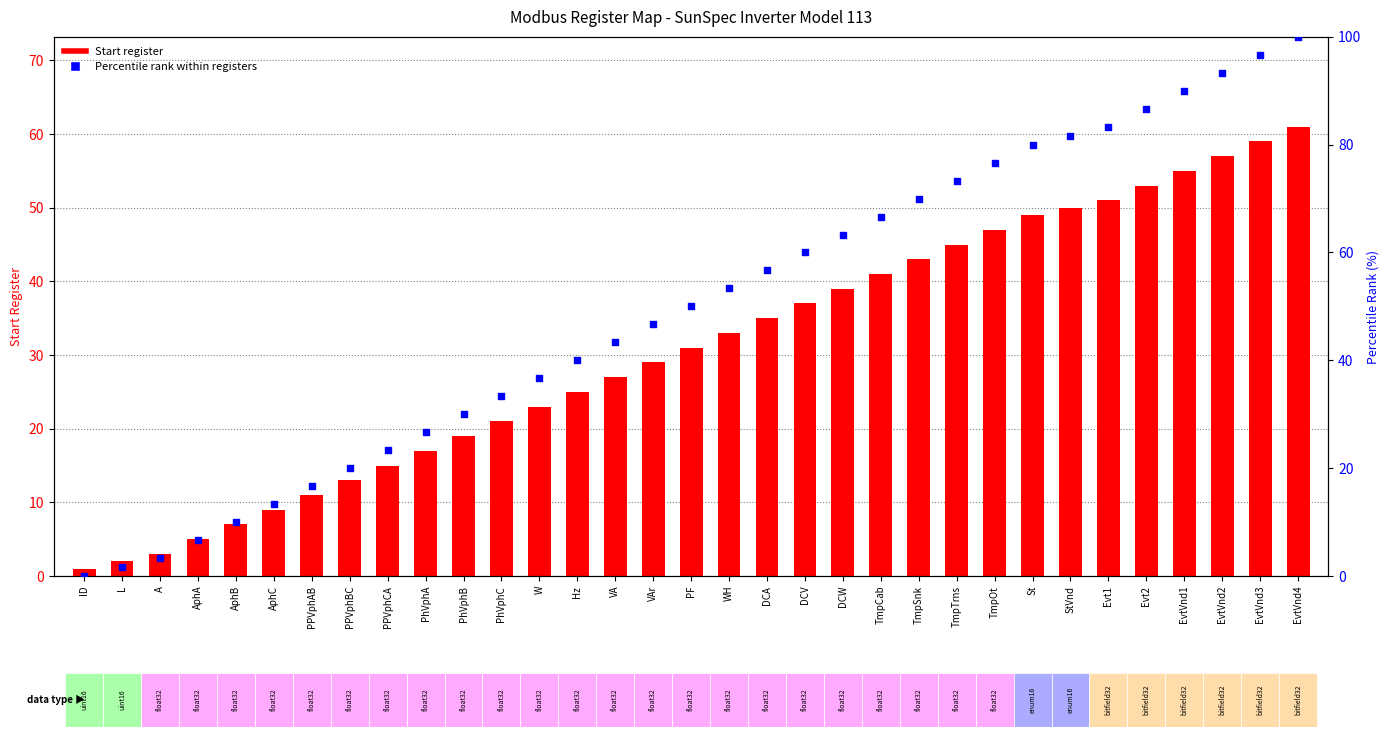

Which series reaches the maximum Y coordinate?

Percentile rank within registers